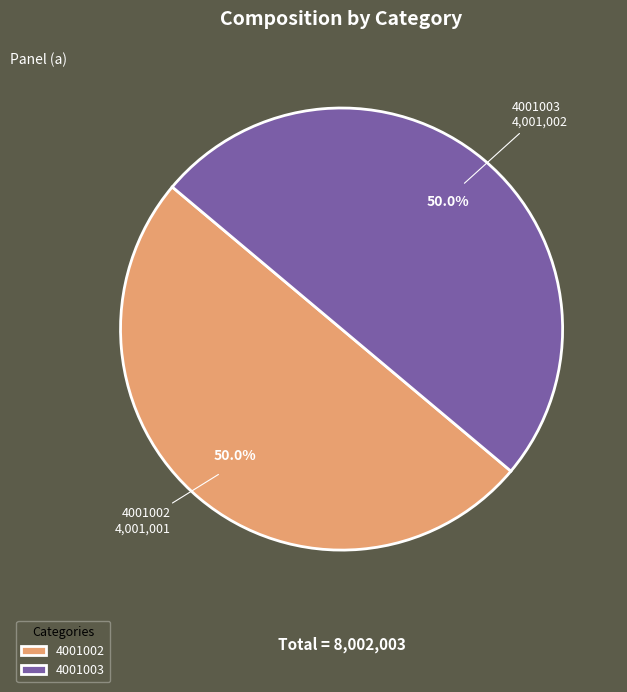

Is the sum of 4001002 and 4001003 greater than half?

Yes